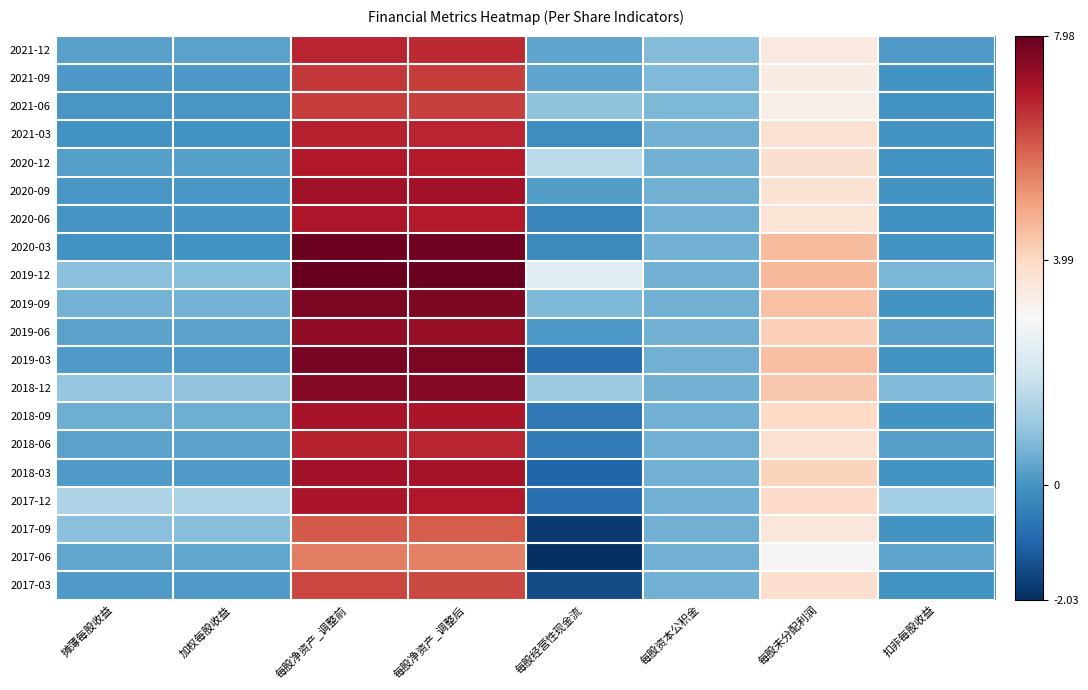

Which has a higher value, 每股资本公积金 or 加权每股收益?

每股资本公积金